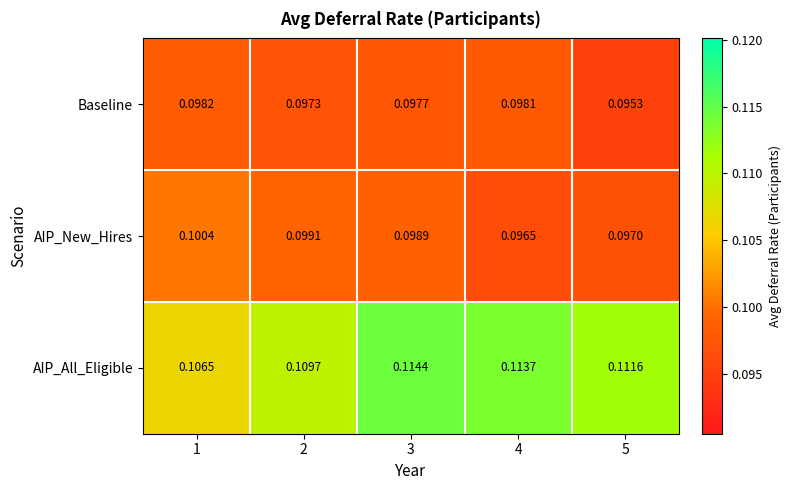

Which series has the largest range (max minus min)?

AIP_All_Eligible